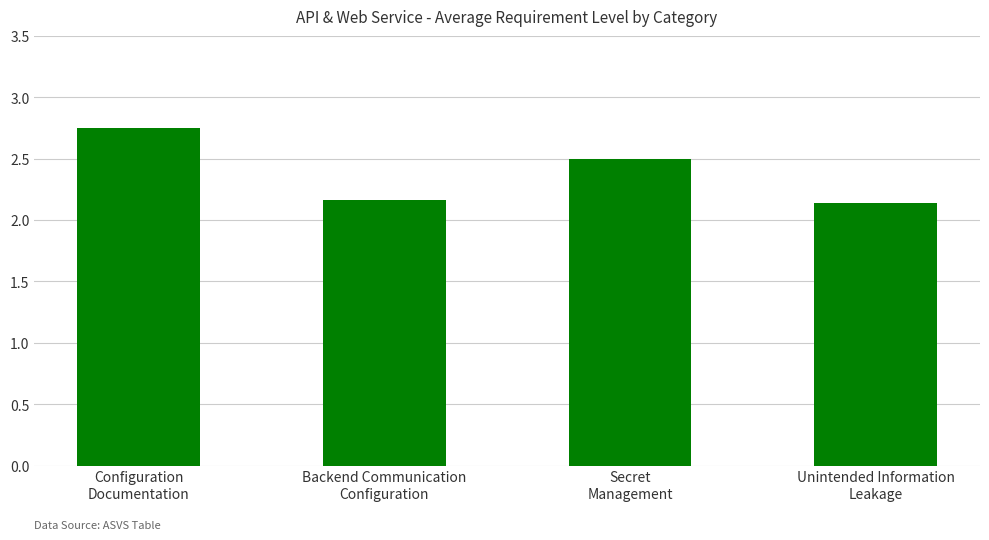

Count the values in the range 2 to 3.

4